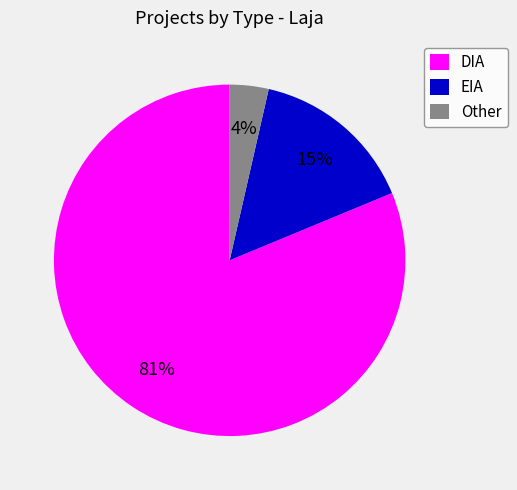

True or false: EIA accounts for 15% of the total.

True